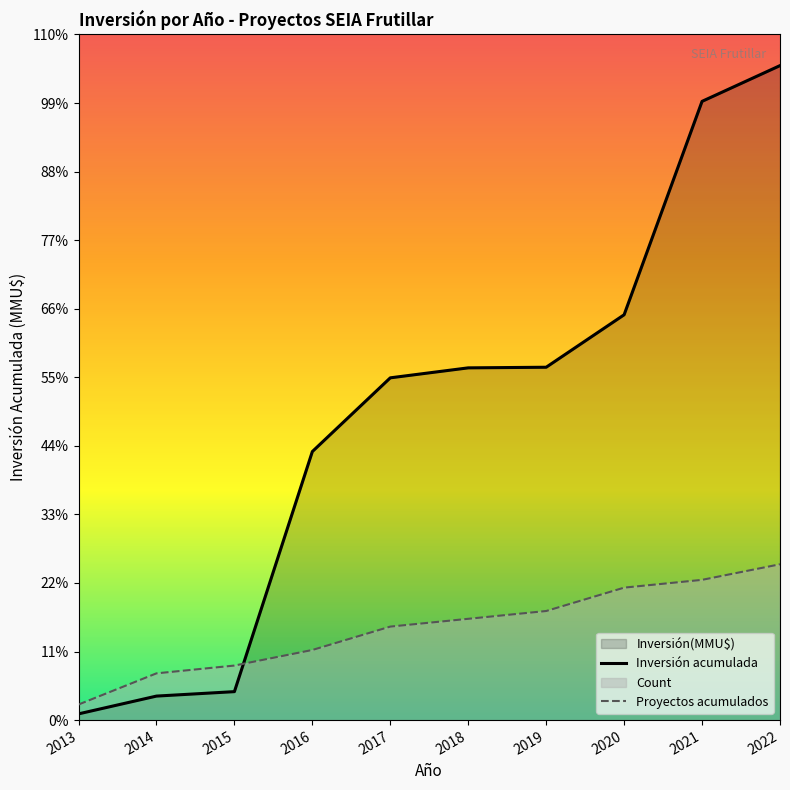

The Inversión acumulada series shows 2440.1 at 2014. True or false?

False